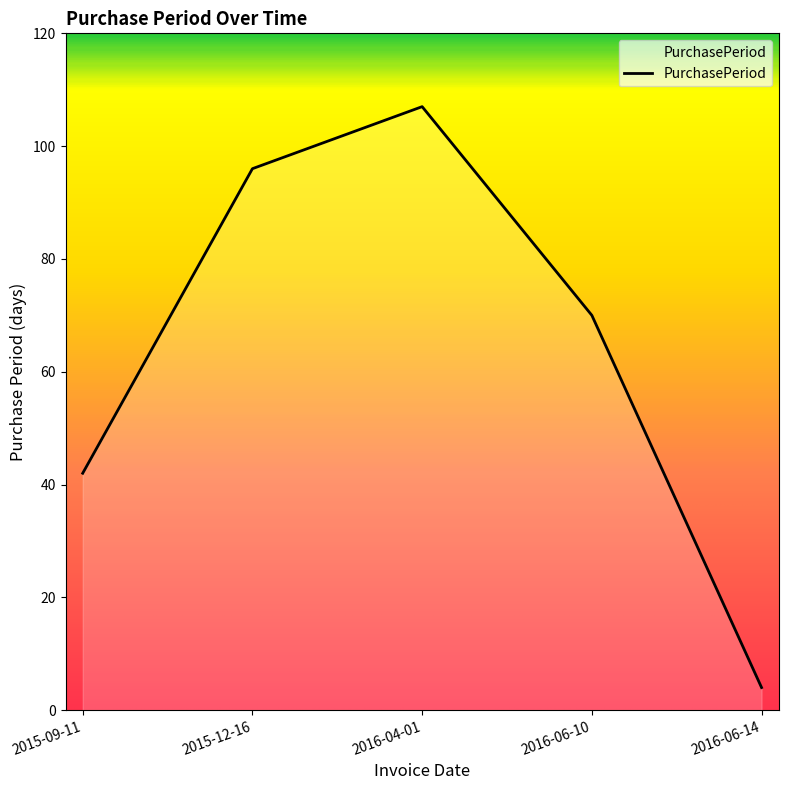

Rank the categories by value from highest to lowest.

2016-04-01, 2015-12-16, 2016-06-10, 2015-09-11, 2016-06-14